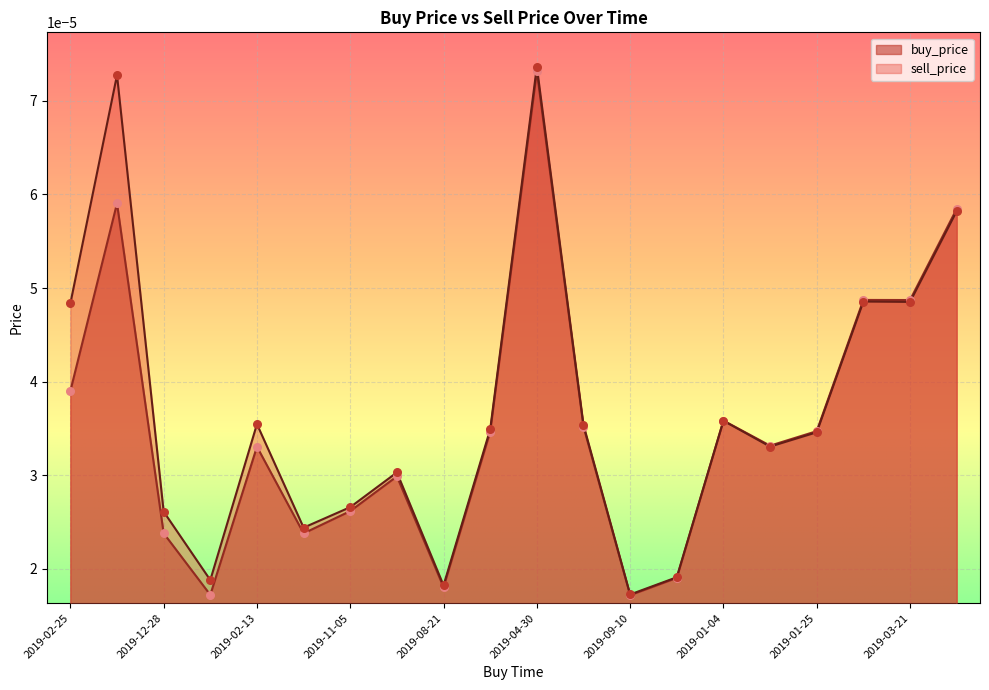

At which category is the sum across all series the highest?

2019-04-30